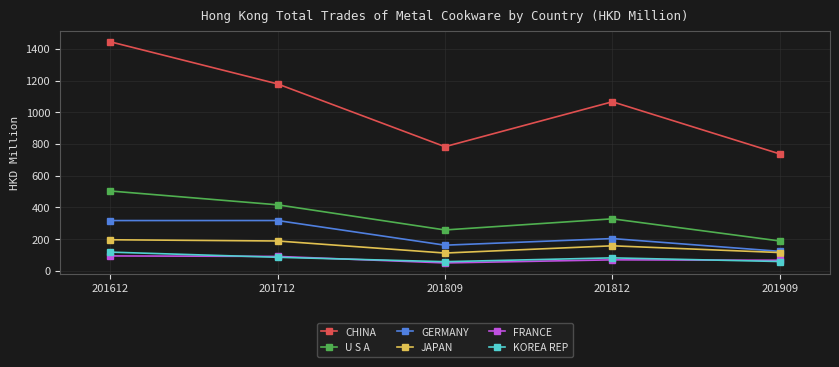

What is the approximate value of U S A at 201612?

503.7